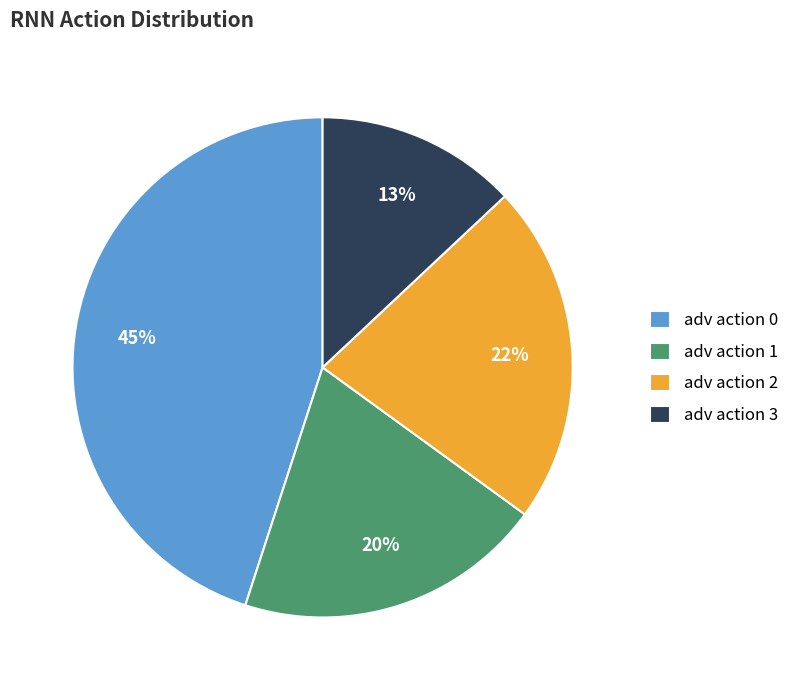

Which category has the smallest portion of the pie?

adv action 3